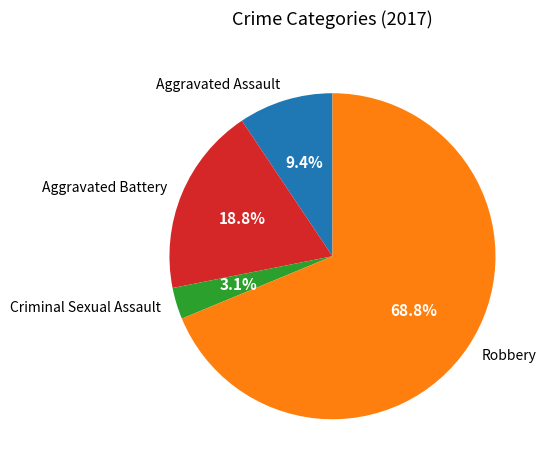

To the nearest percent, what is the combined percentage of Robbery and Aggravated Assault?

78%